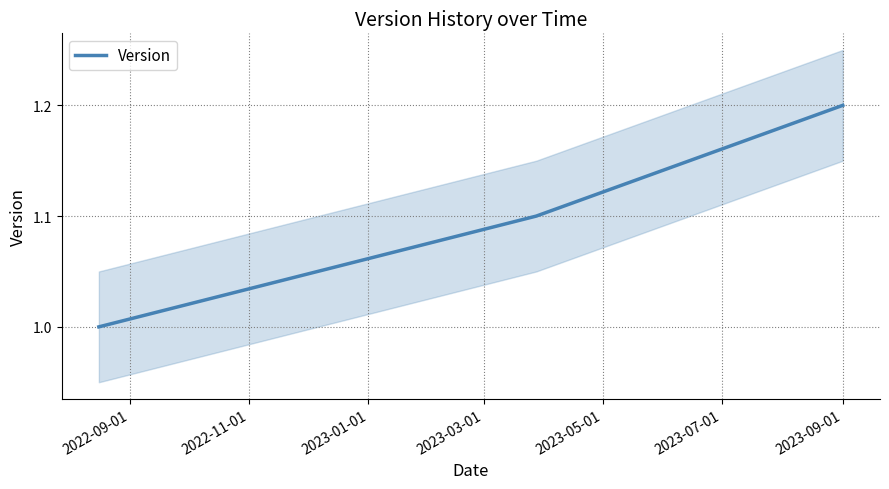

What is the minimum value for Version?

1.0